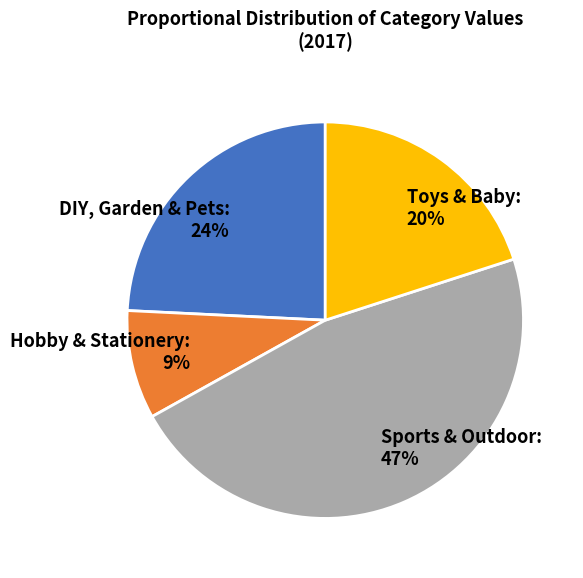

Do Hobby & Stationery and Sports & Outdoor together represent more than half of the pie?

Yes